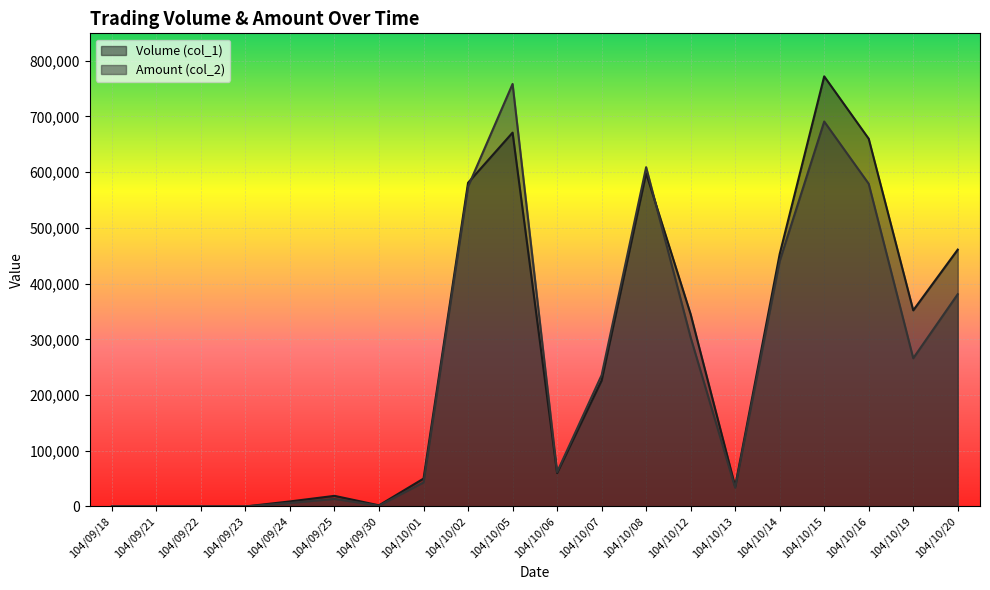

The Volume (col_1) series shows 80018 at 104/10/19. True or false?

False